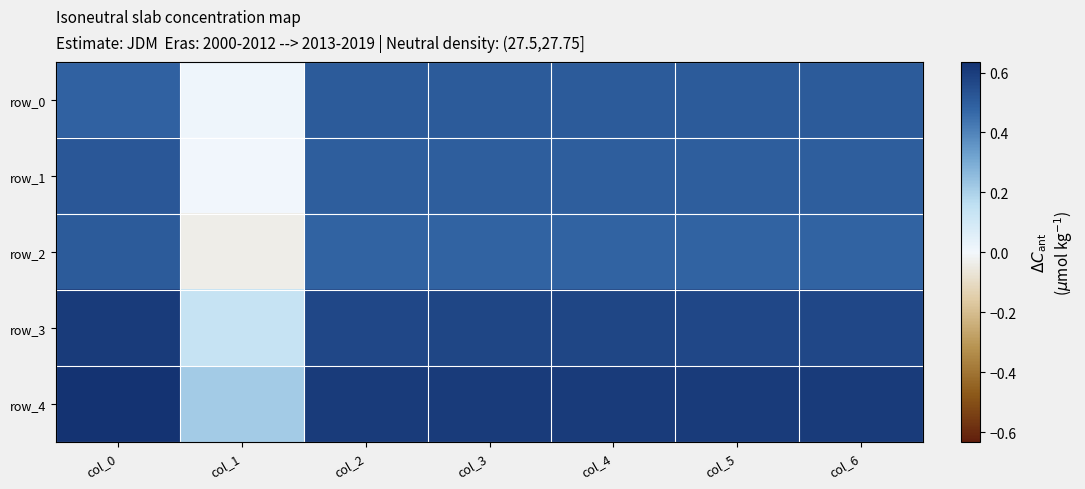

Which category has the highest value in the row_4 series?

col_0